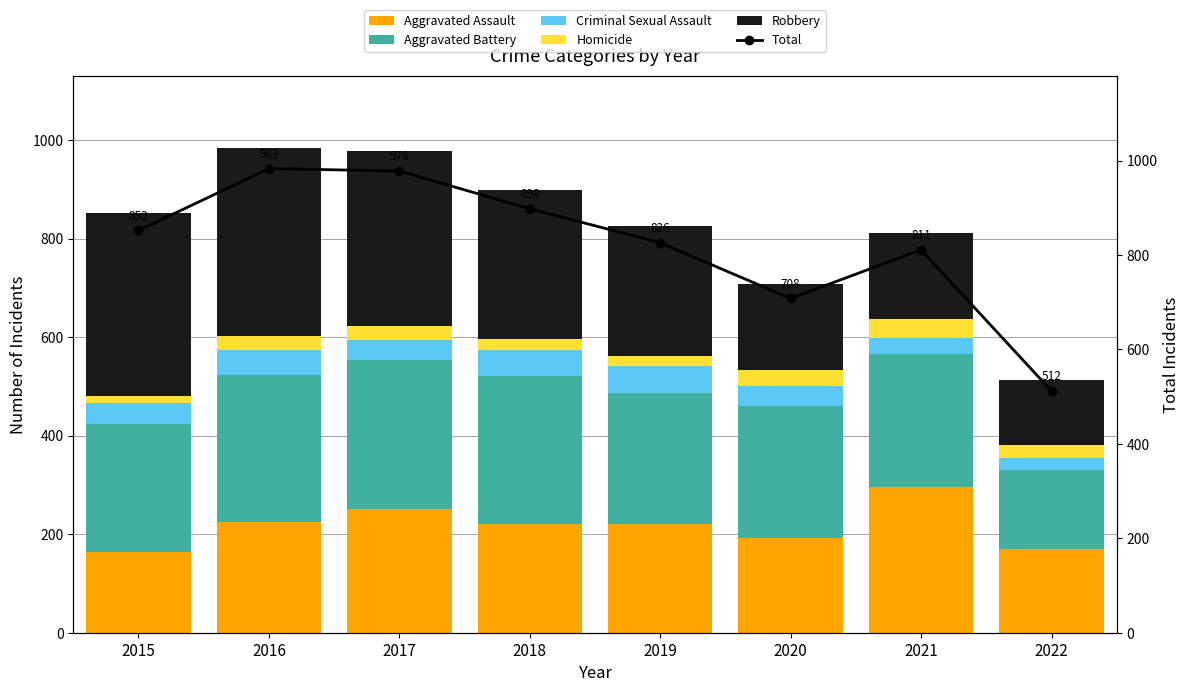

What is the difference between the highest and lowest values at 2016?

955